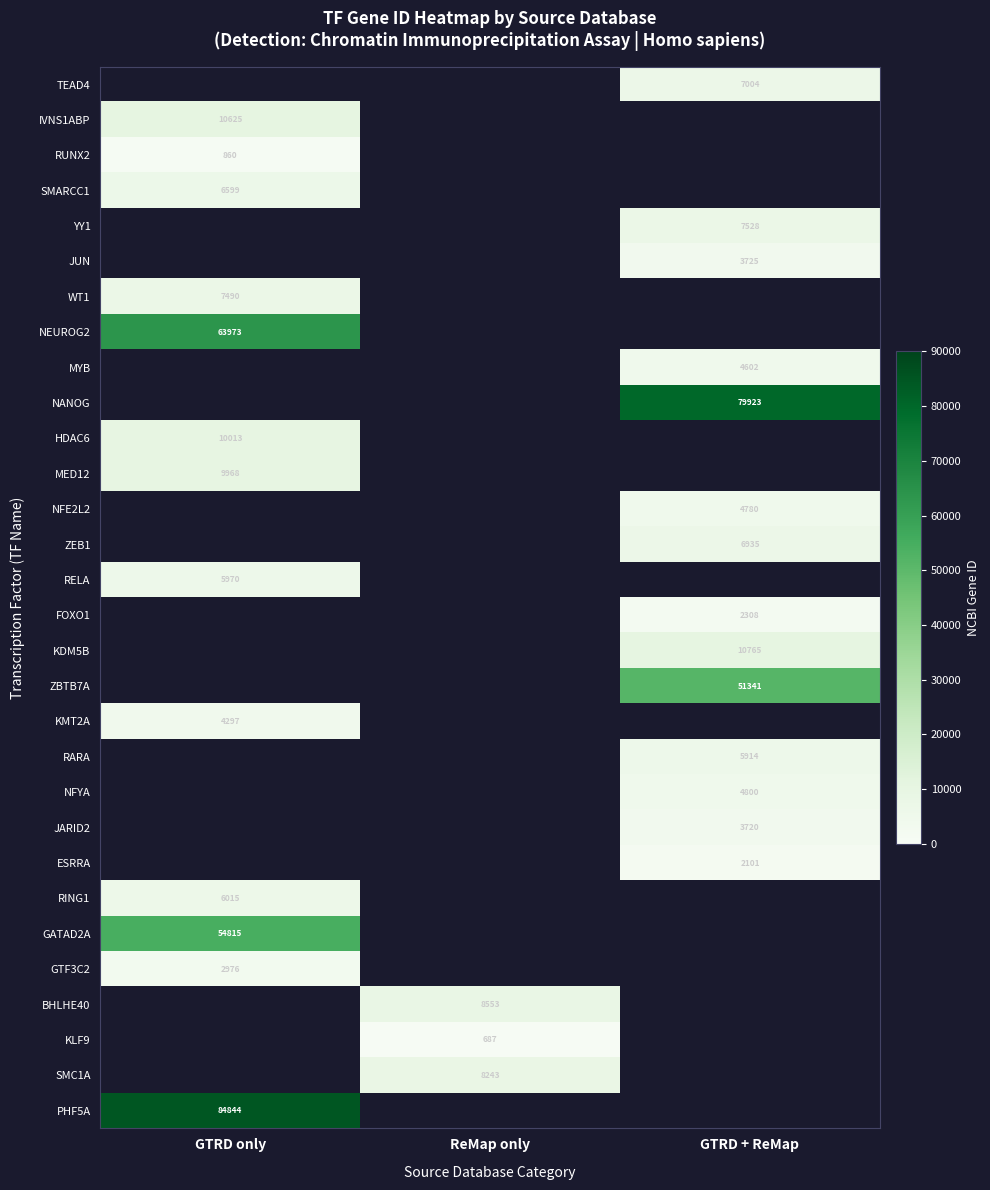

True or false: GATAD2A has a value of 97861 at GTRD only.

False